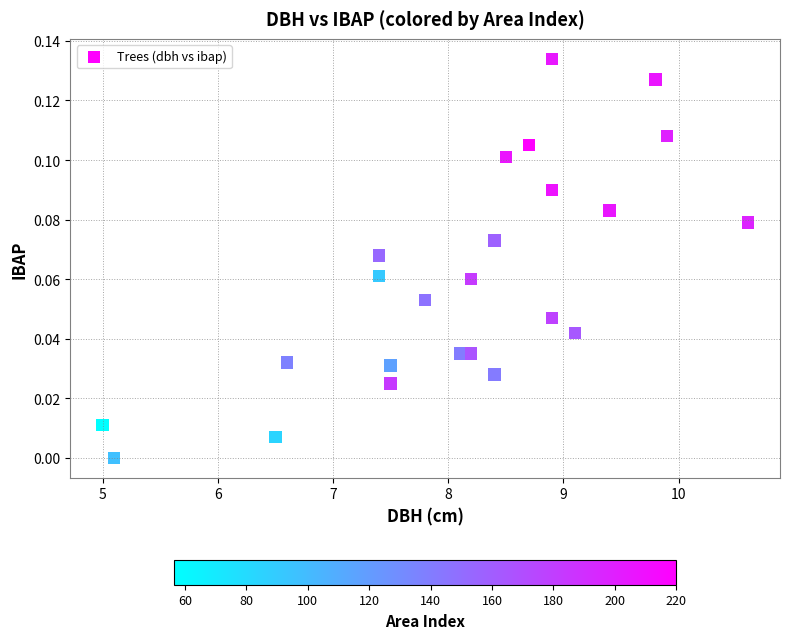

What is the range of X values (max minus min)?

5.6